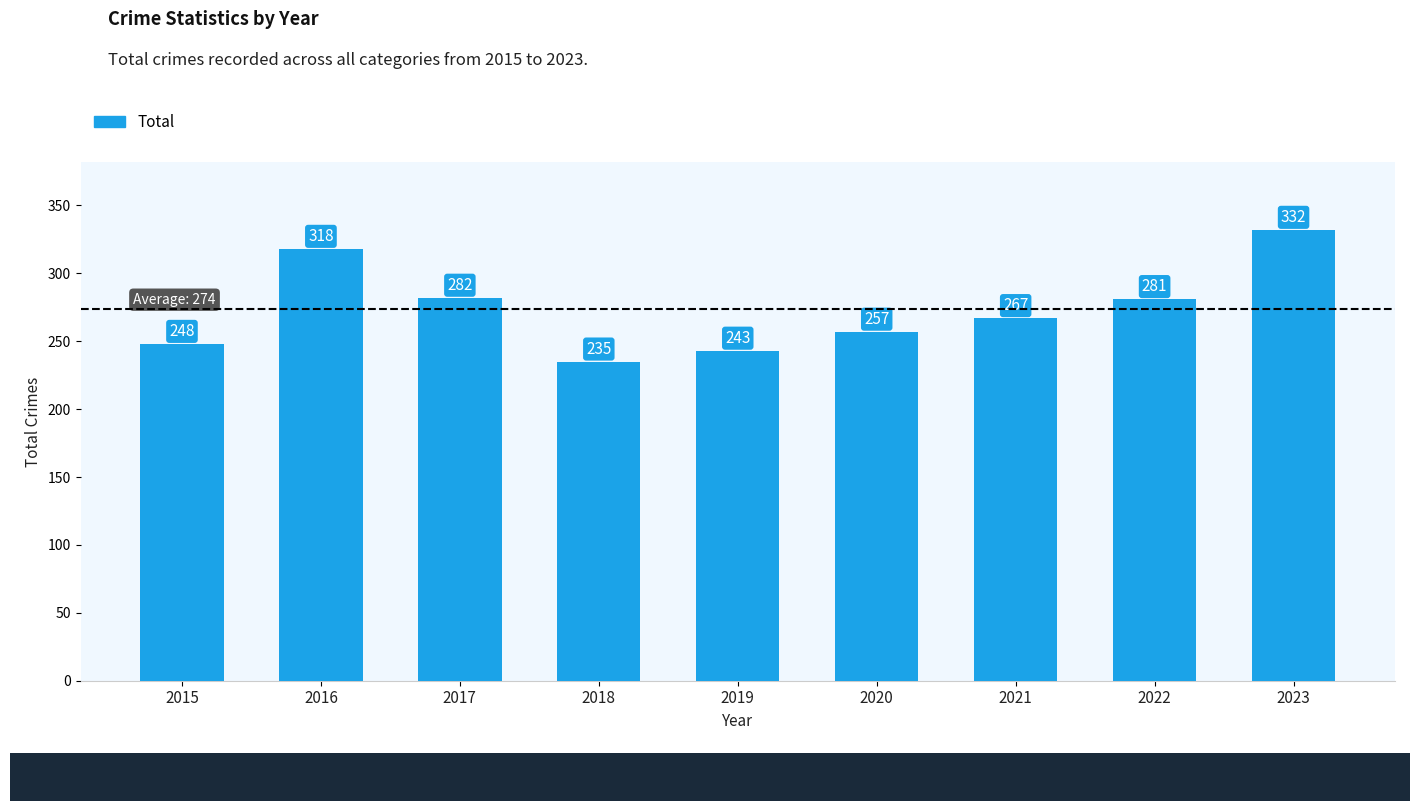

Where is the data nearest to the value 283?

2017